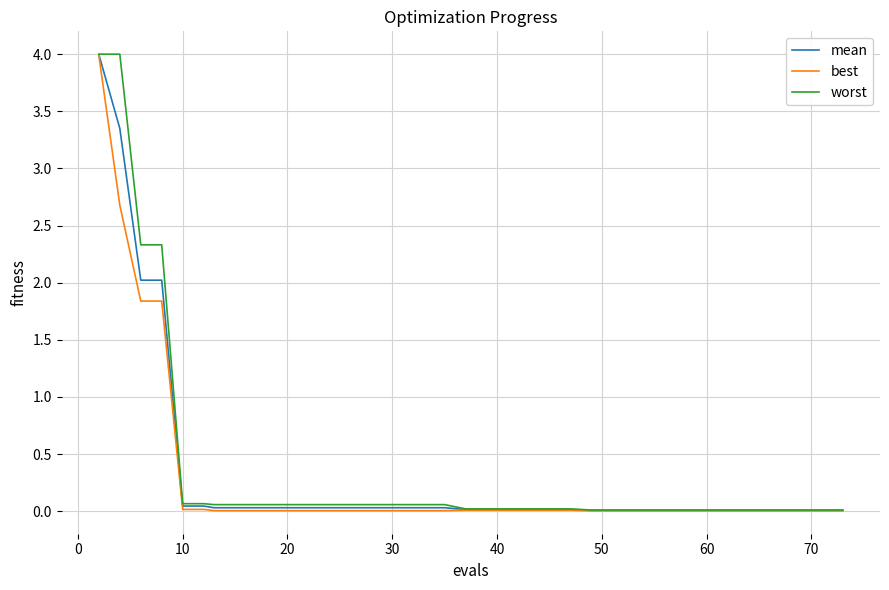

What is the highest value of the mean series?

4.0